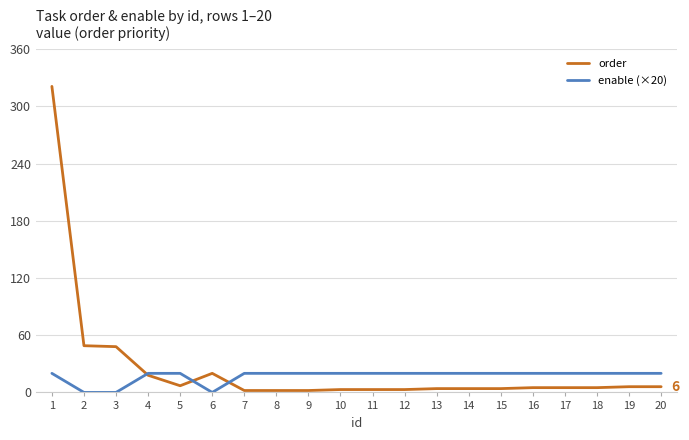

The enable (×20) series shows 20 at 9. True or false?

True